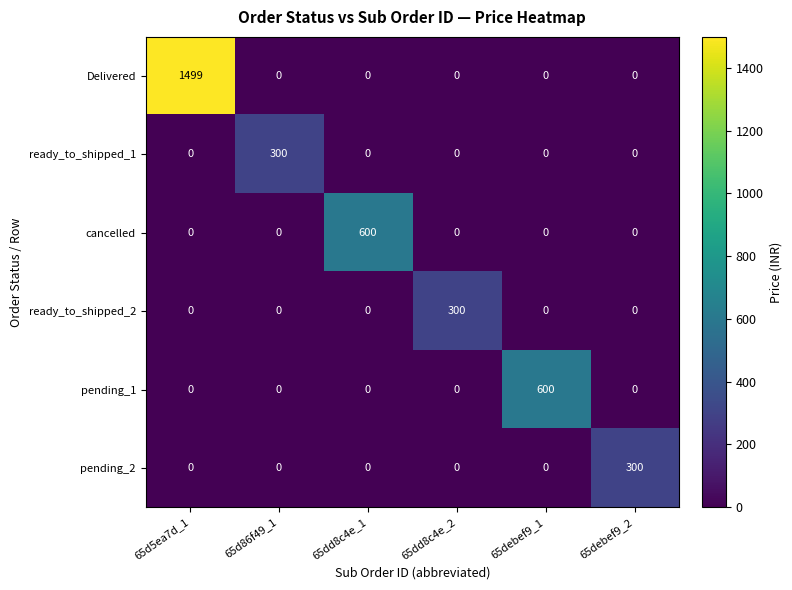

Count the number of data series in this chart.

6